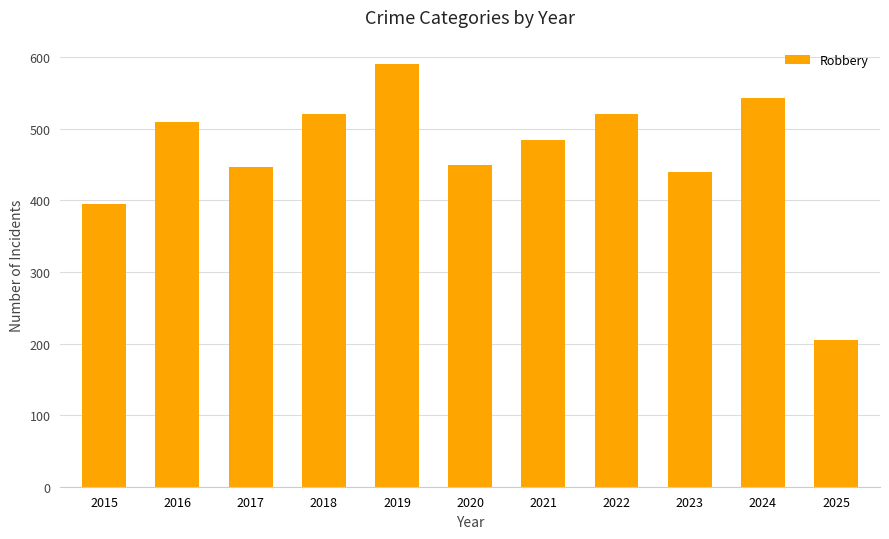

Between 2025 and 2019, which is larger?

2019